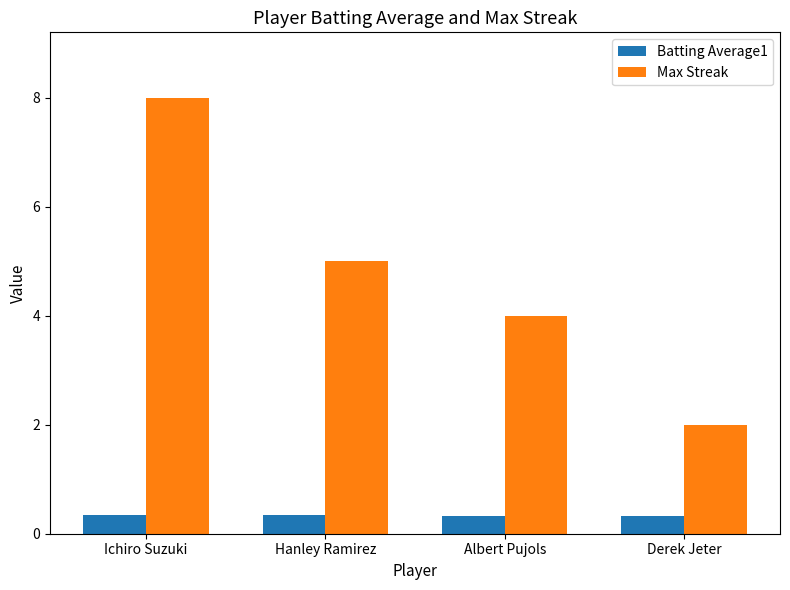

What position from the left is Albert Pujols?

3